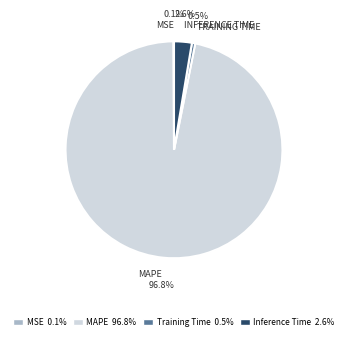

Between MAPE and Inference Time, which is larger?

MAPE